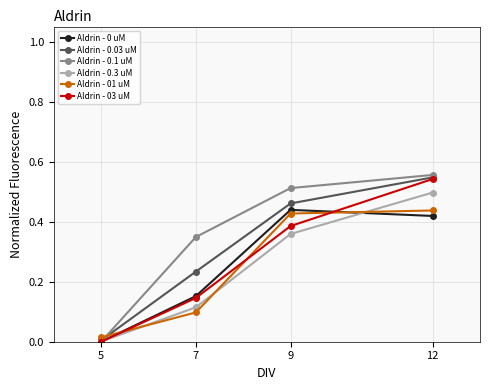

Is the value of Aldrin - 03 uM at 9 greater than the value of Aldrin - 0 uM at 12?

No